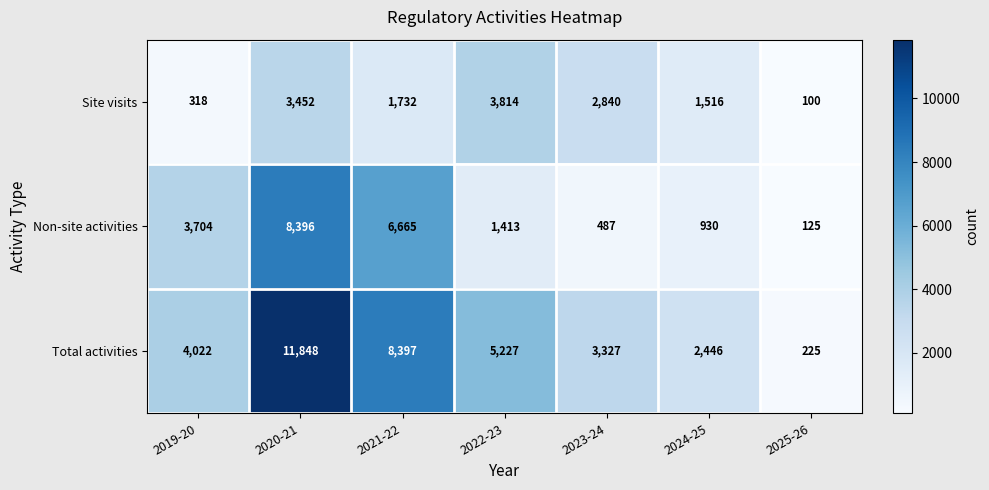

What is the difference between the highest and lowest values at 2023-24?

2840